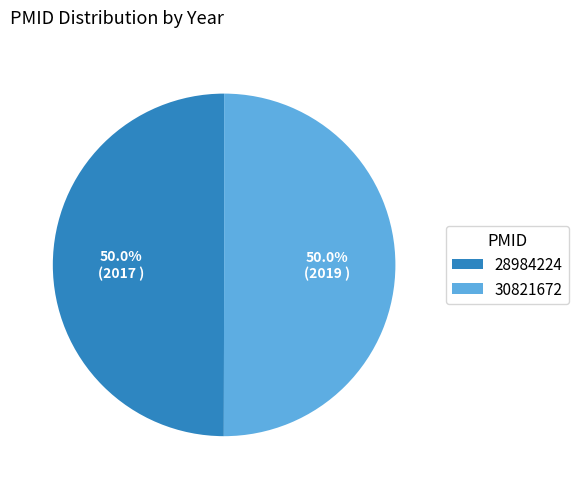

Combined, what portion of the pie is 30821672 and 28984224?

100.0%